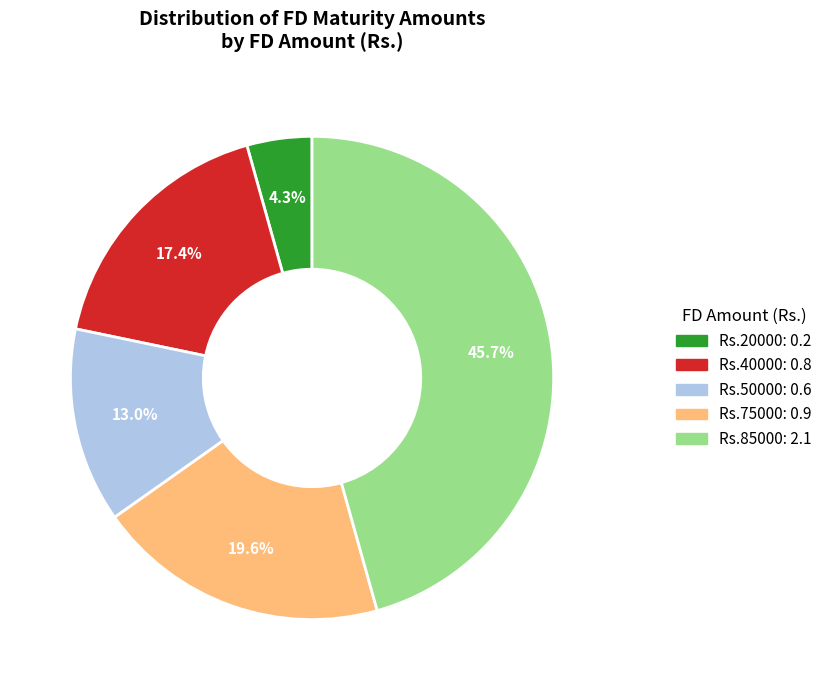

Does any single category account for the majority?

No